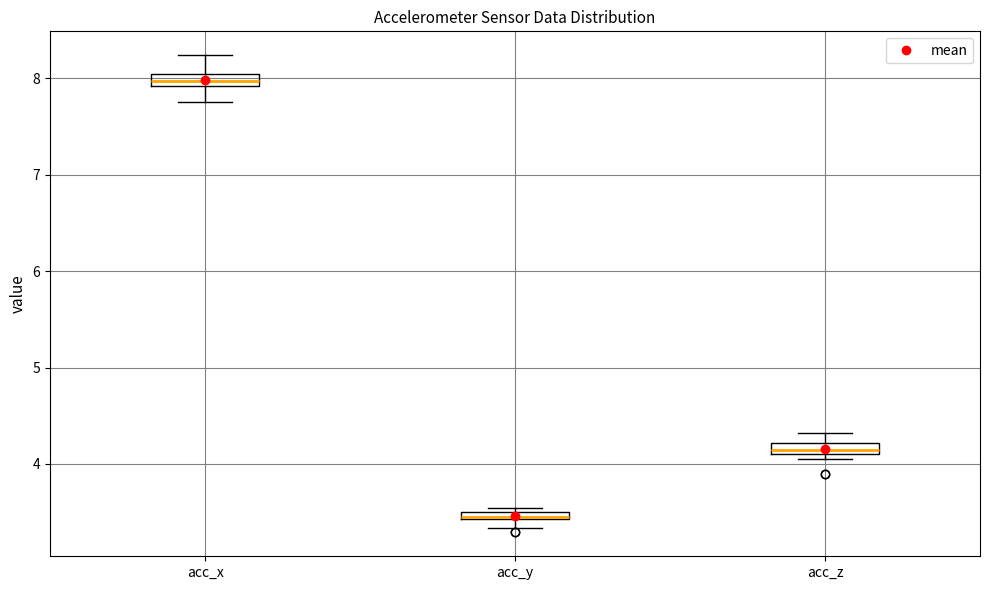

Where is the lower edge of the box for acc_y on the y-axis? The values are not printed on the chart, so give them approximately, as read against the axis.

3.4